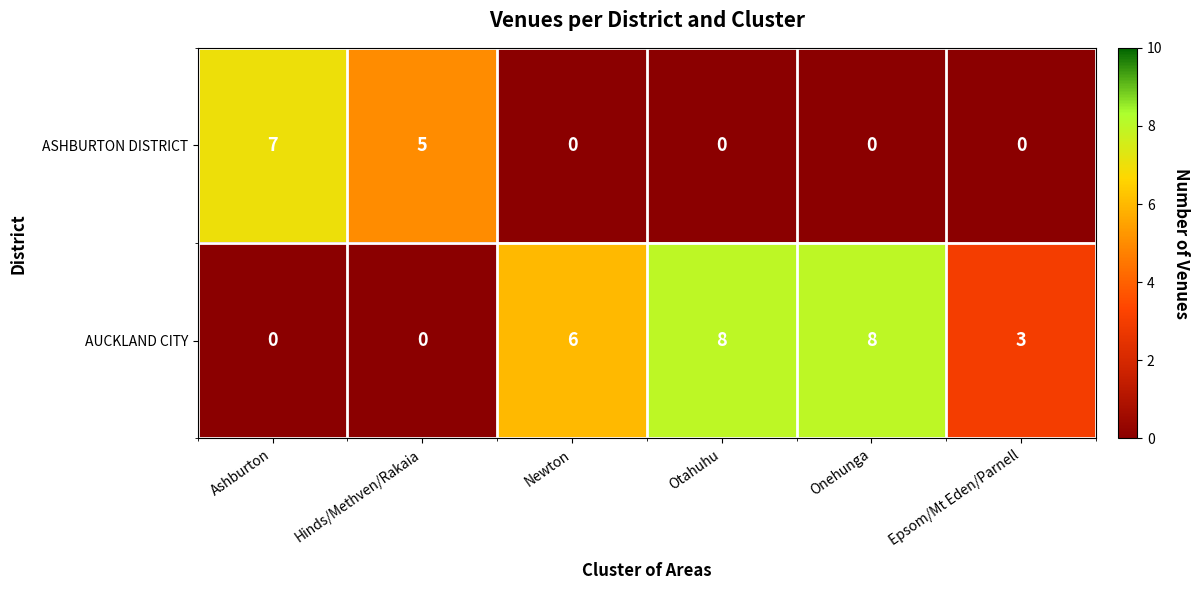

How many data points does each series have?

6